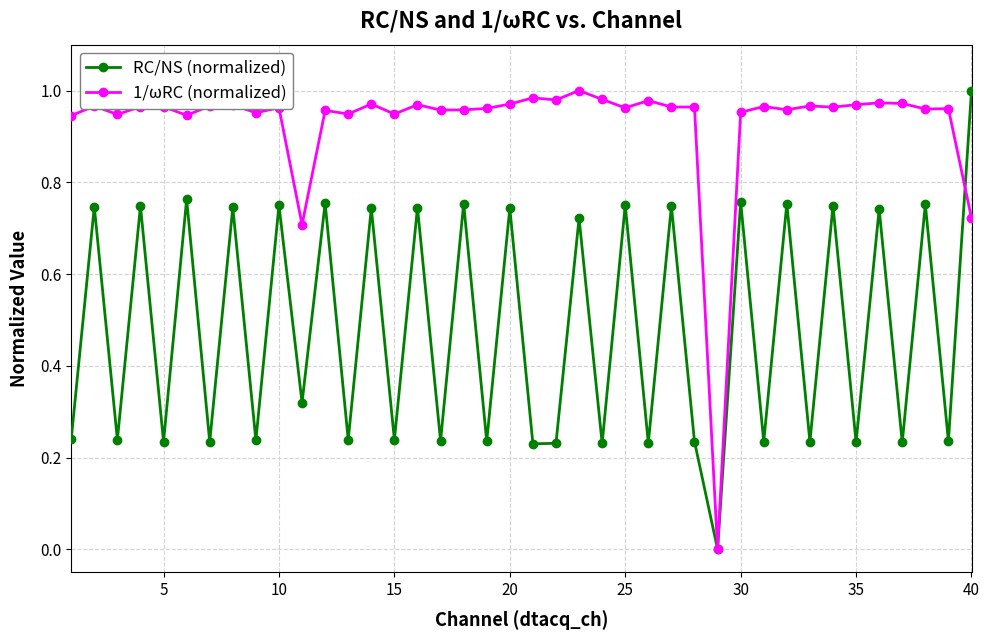

In RC/NS (normalized), how many points are higher than both neighbors (excluding endpoints)?

18